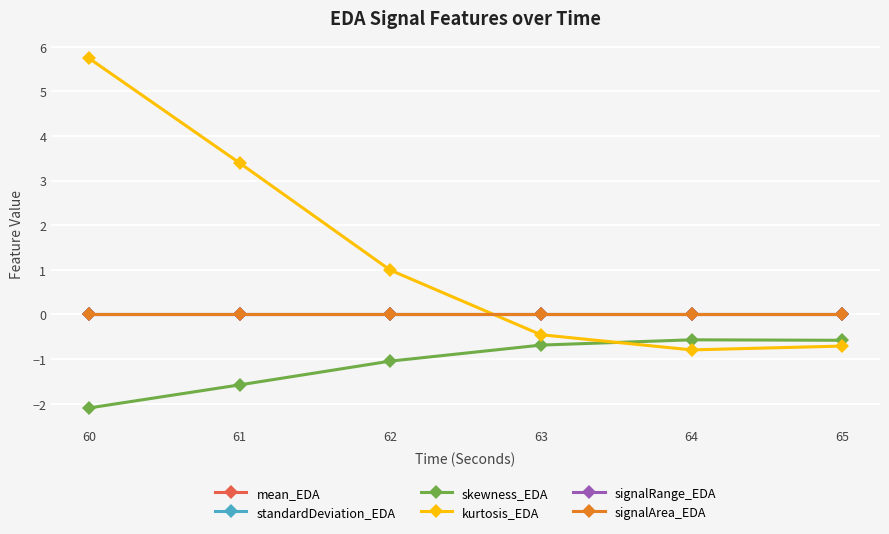

Is it true that kurtosis_EDA equals 8.2 at 60?

False